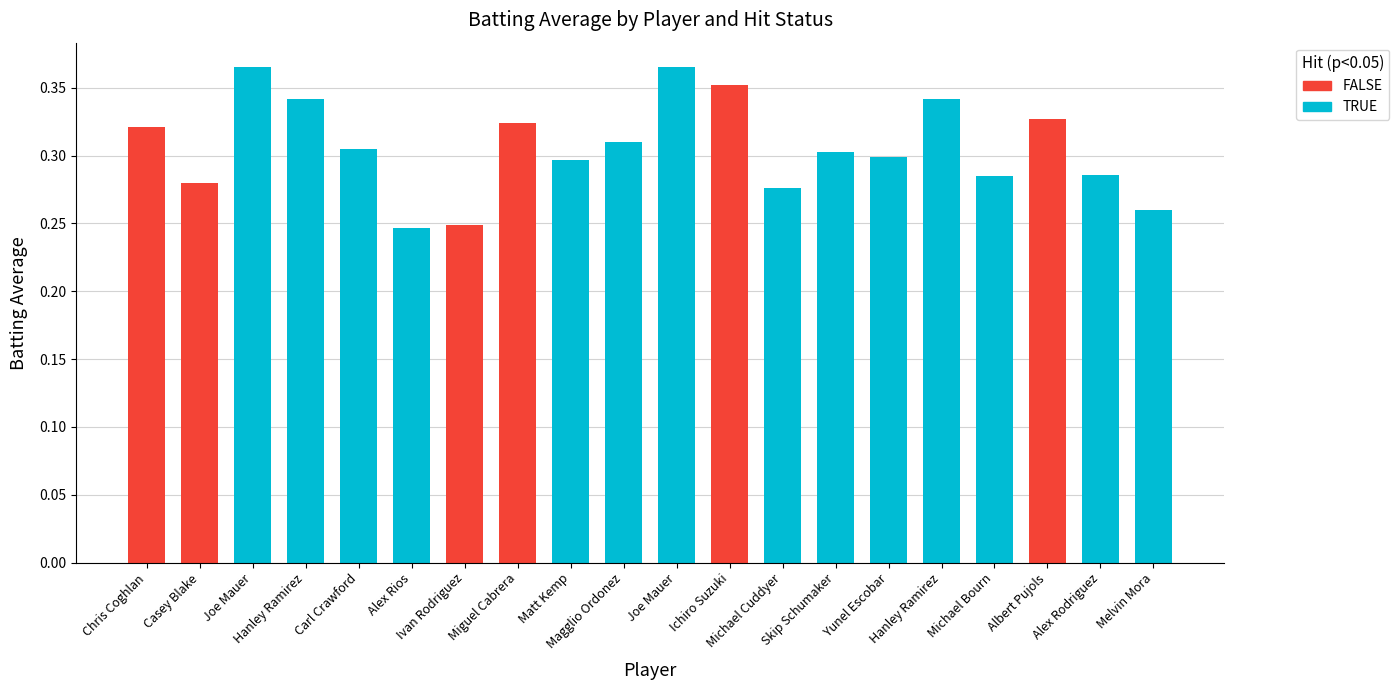

What is the maximum value shown in the chart?

0.4